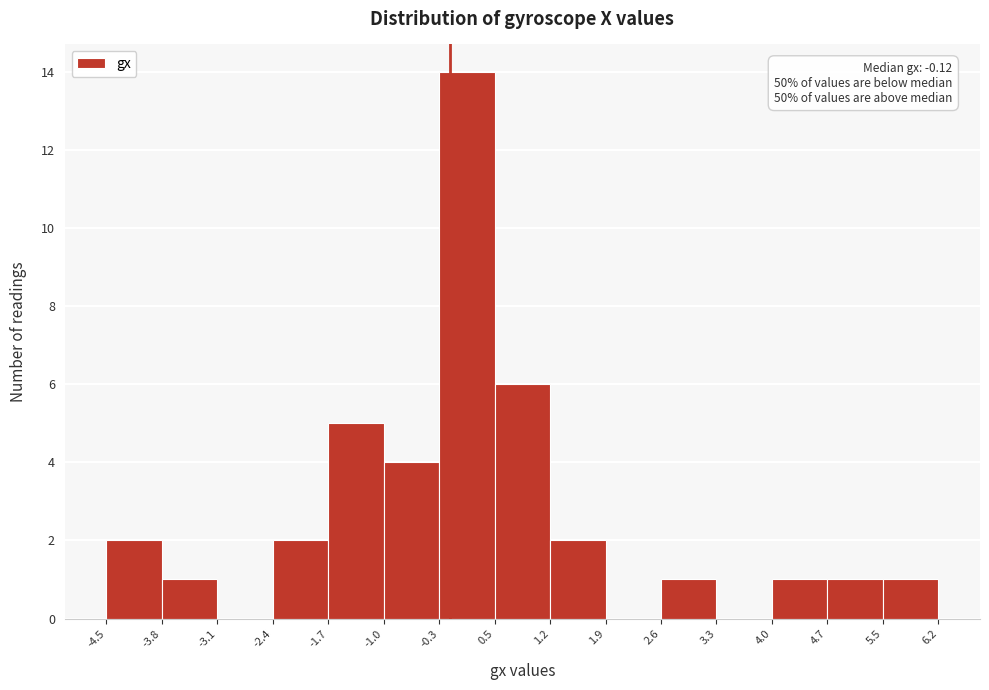

Over which range of the x-axis is the bar tallest?

-0.3 to 0.5